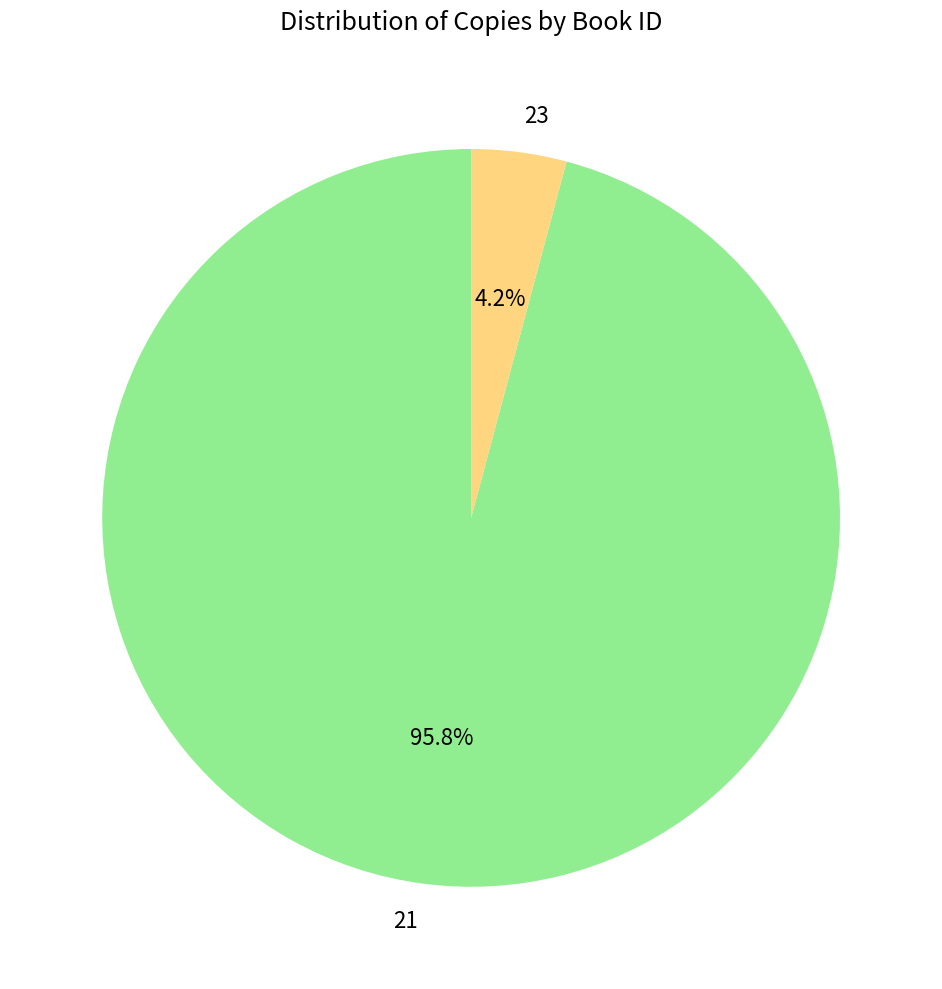

Which category has the biggest portion of the pie?

21